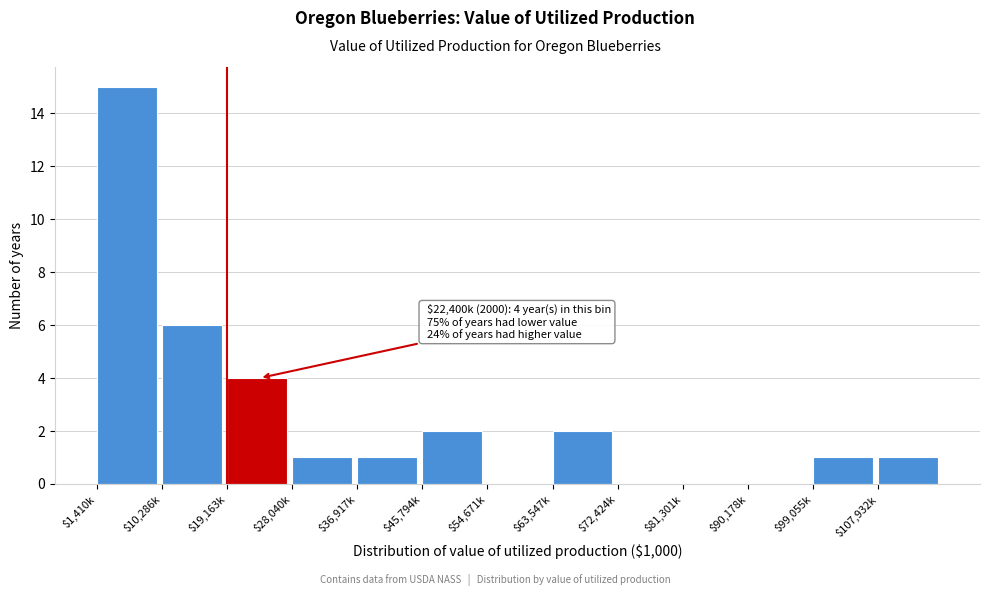

What is the maximum value shown in the chart?

15